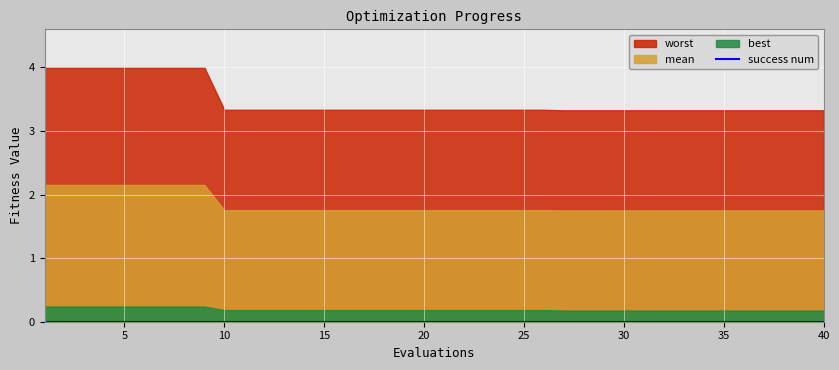

What is the approximate value of worst at 23?

3.3